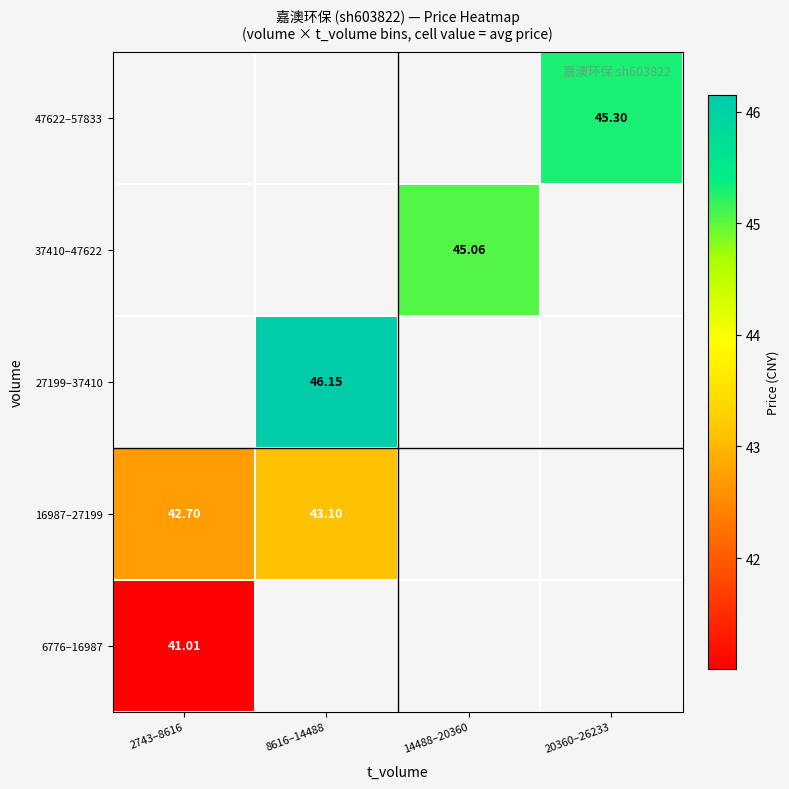

Which has a higher value, 20360–26233 or 2743–8616?

2743–8616